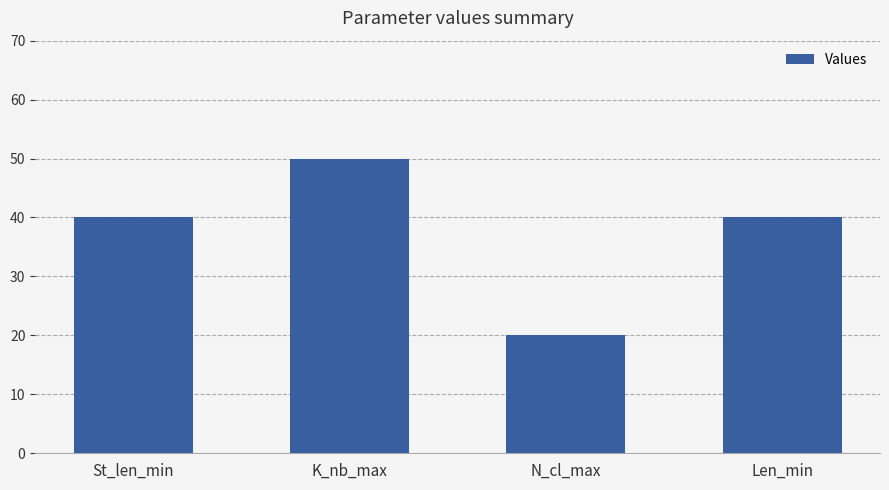

What is the sum of the values at N_cl_max and St_len_min?

60